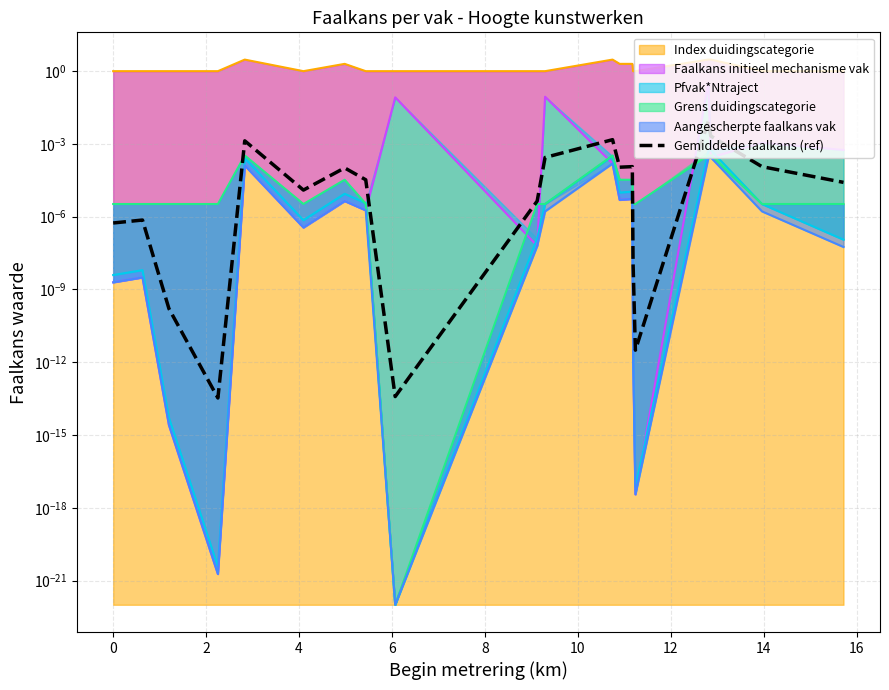

The chart shows a value of 0.0 at 12. True or false?

True